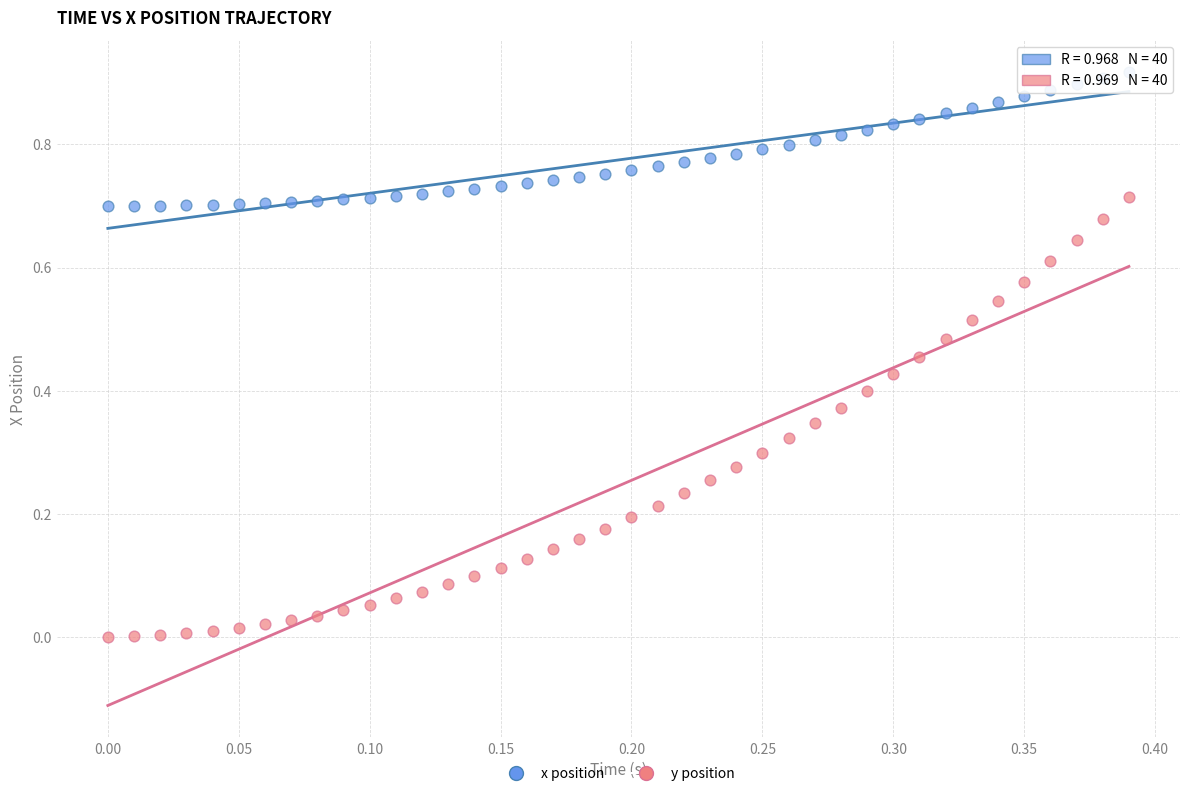

What are all the series names shown in the legend?

x position, y position